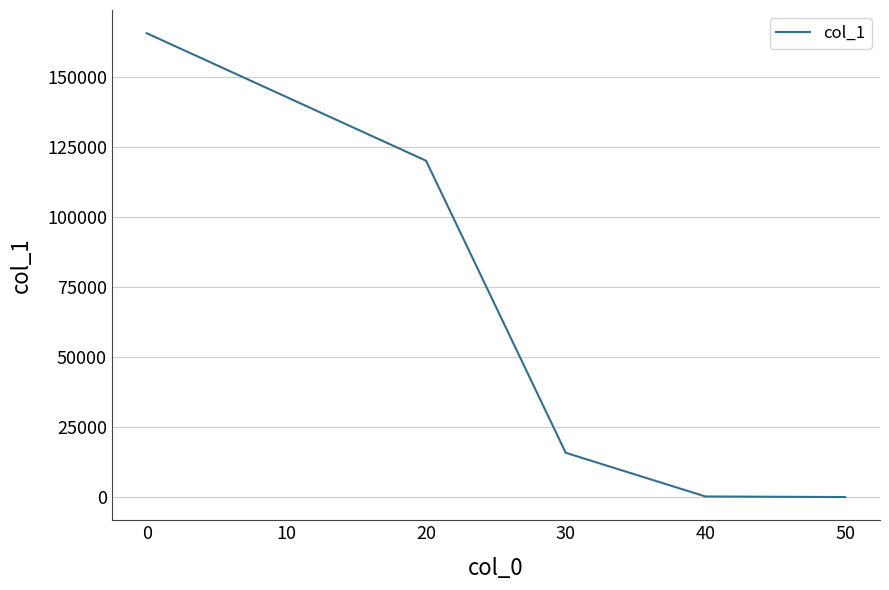

Does the chart display data point markers on the line(s)?

No